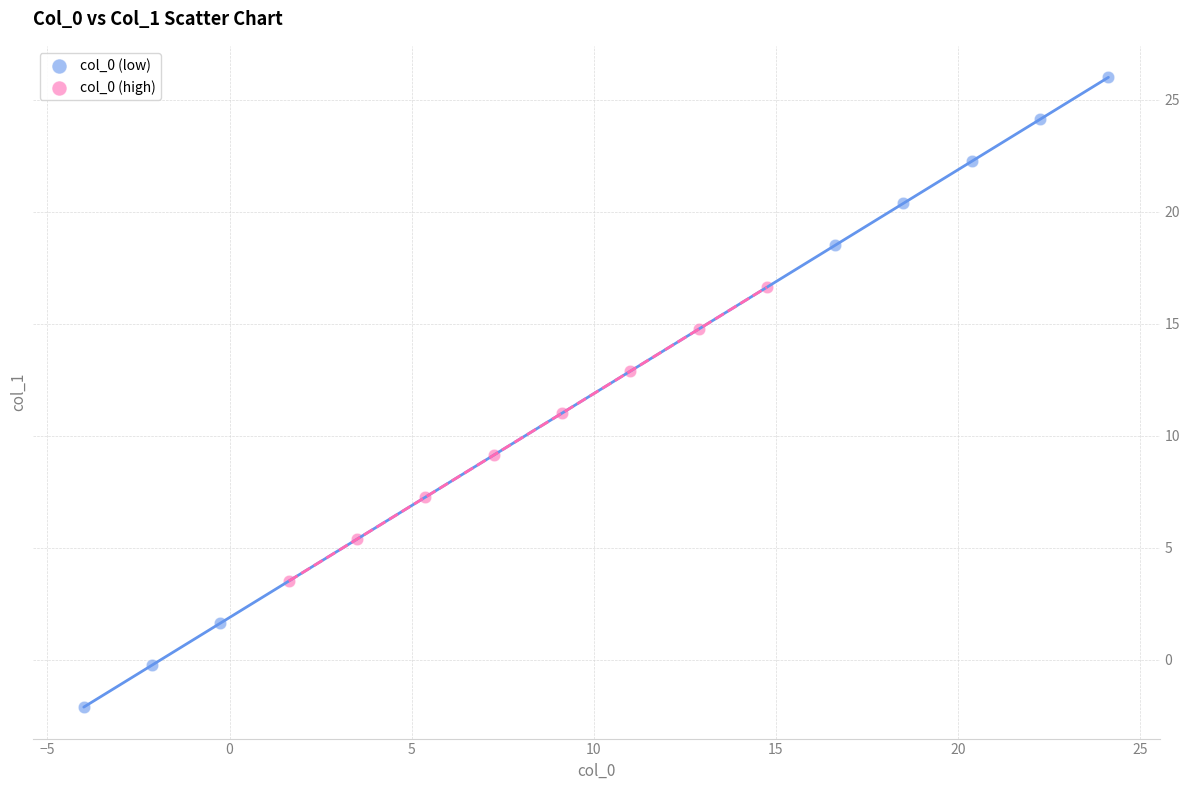

Which series contains the lowest Y value?

col_0 (low)